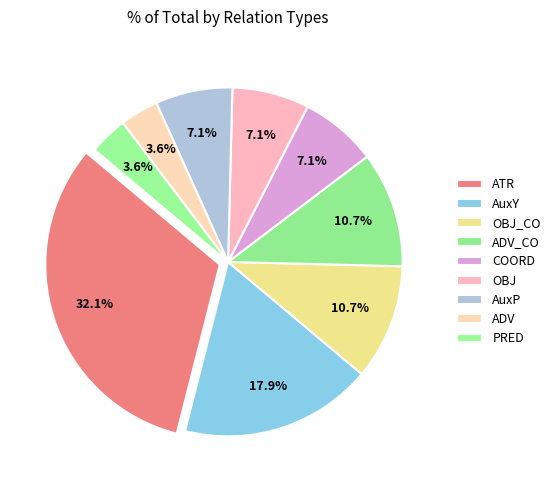

How many slices are in this pie chart?

9